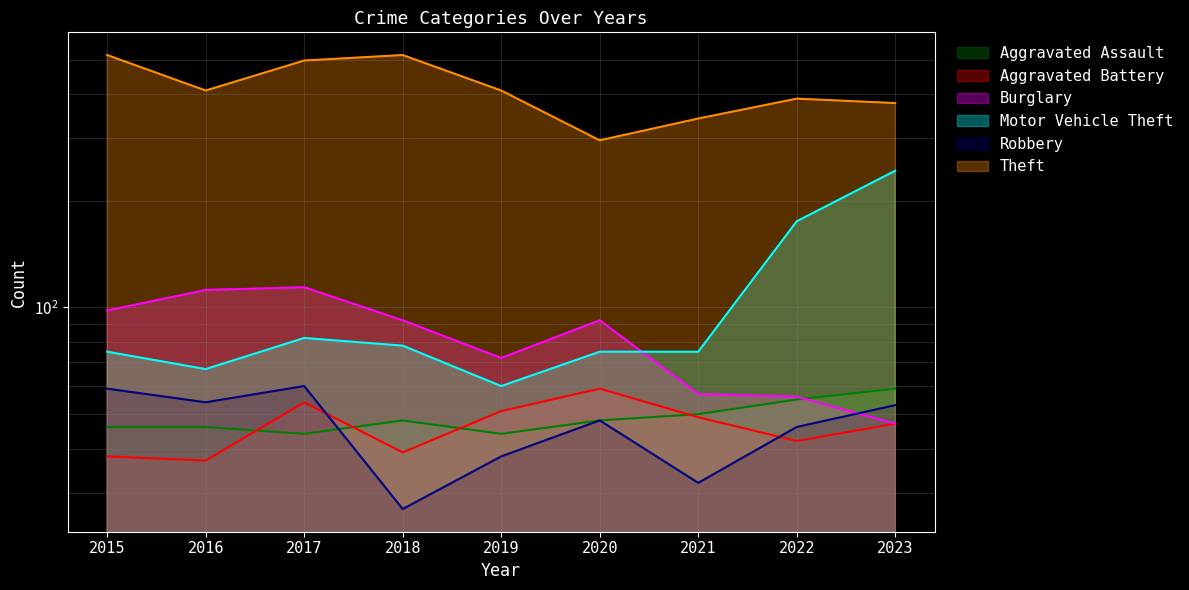

What is the approximate value of Aggravated Assault at 2021?

50